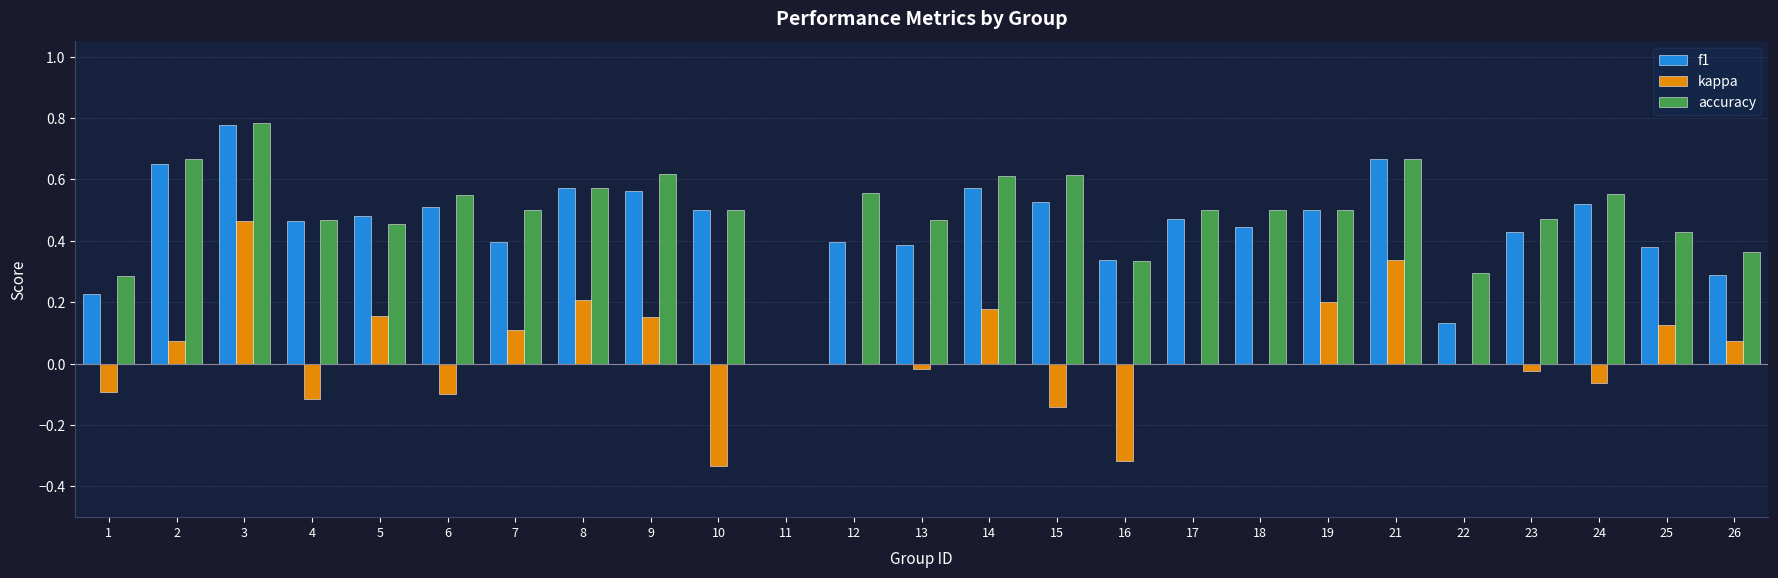

True or false: accuracy has a value of 0.2 at 5.

False